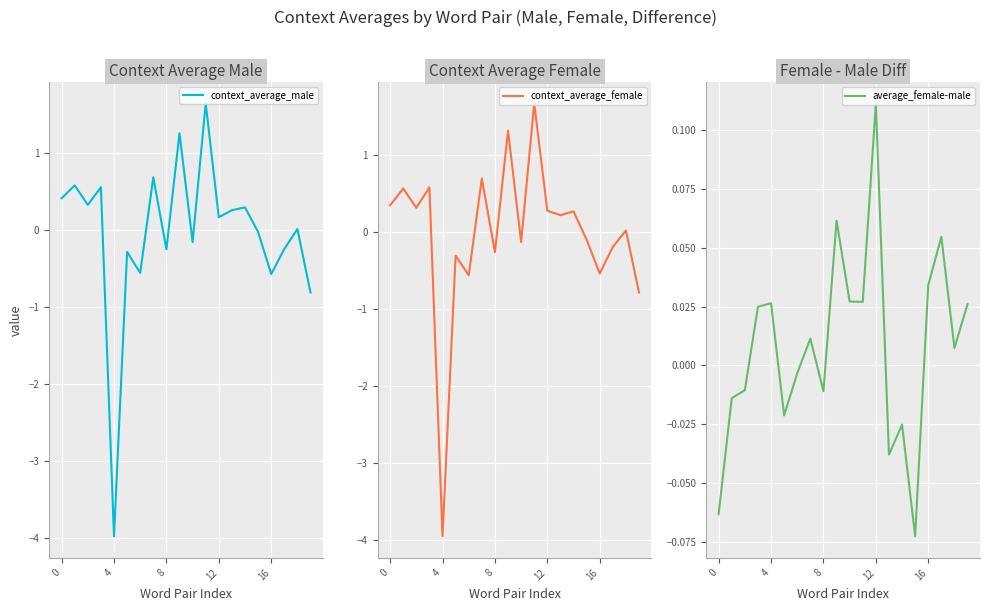

What is the maximum value shown in the chart?

1.7